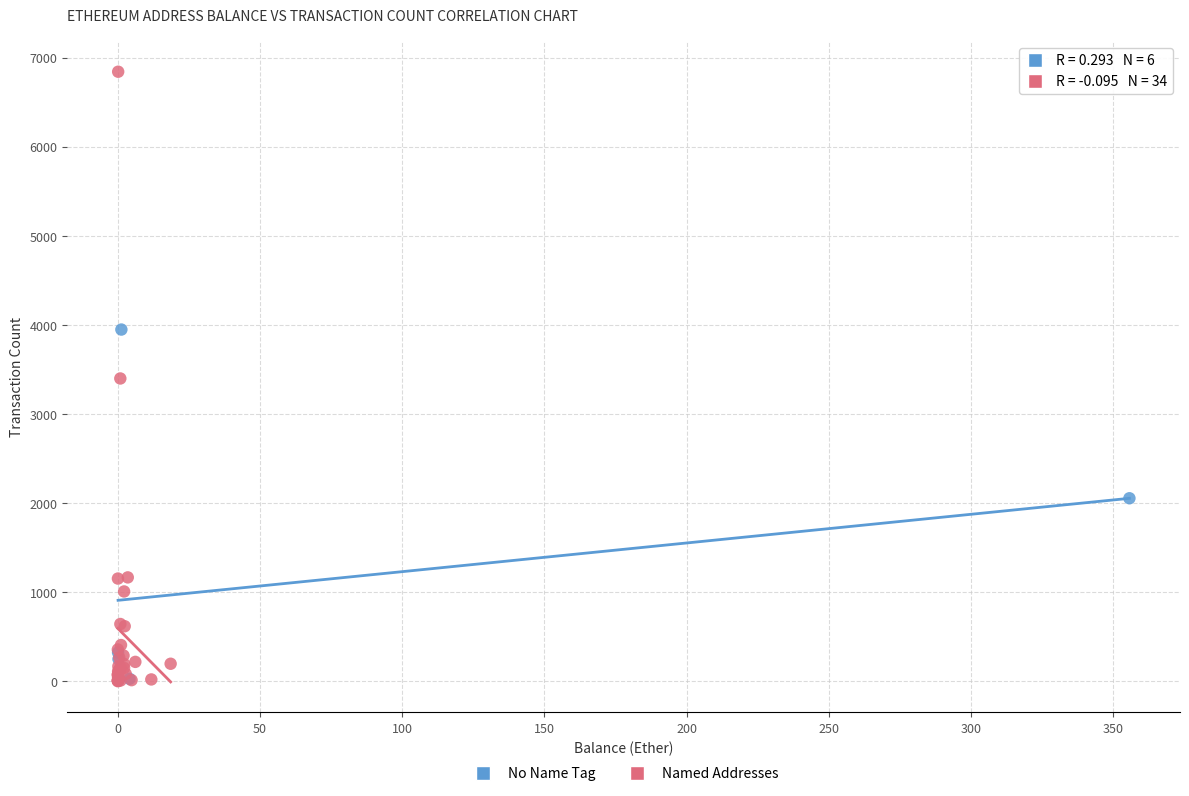

Which series has the largest Y range (max minus min)?

Named Addresses